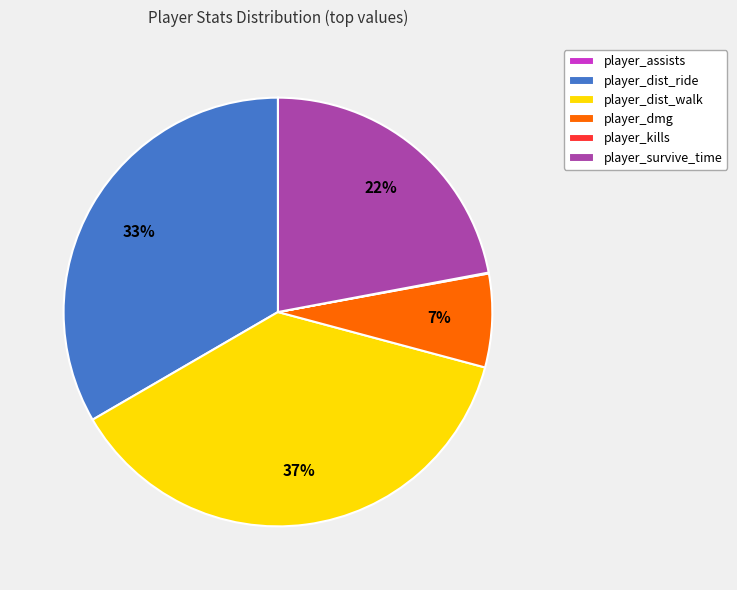

To the nearest percent, what is the difference between the largest and smallest slice percentages?

37%